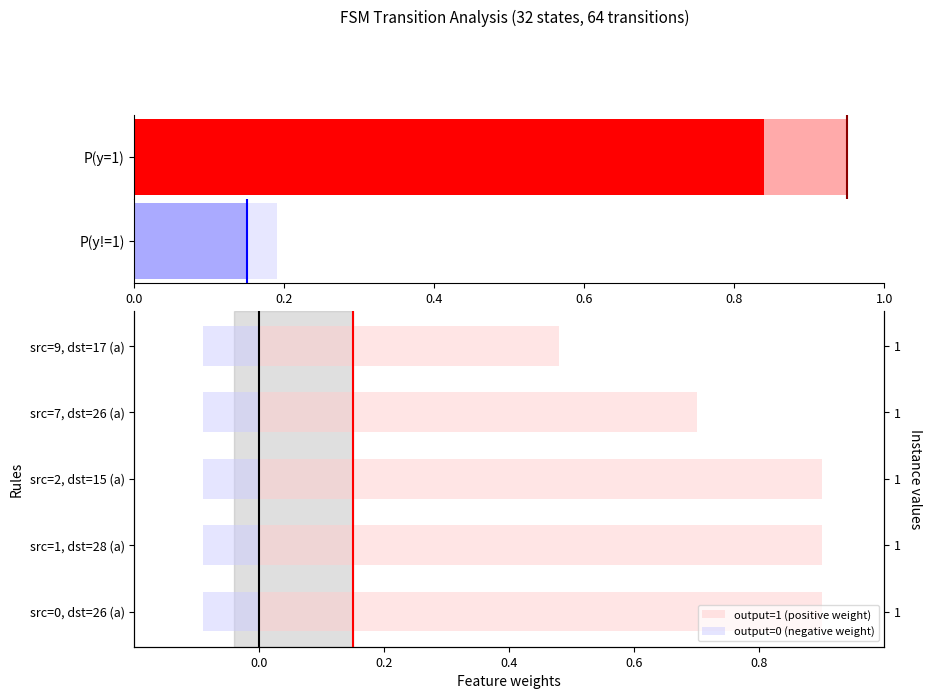

Which series has the largest range (max minus min)?

output=1 (positive weight)